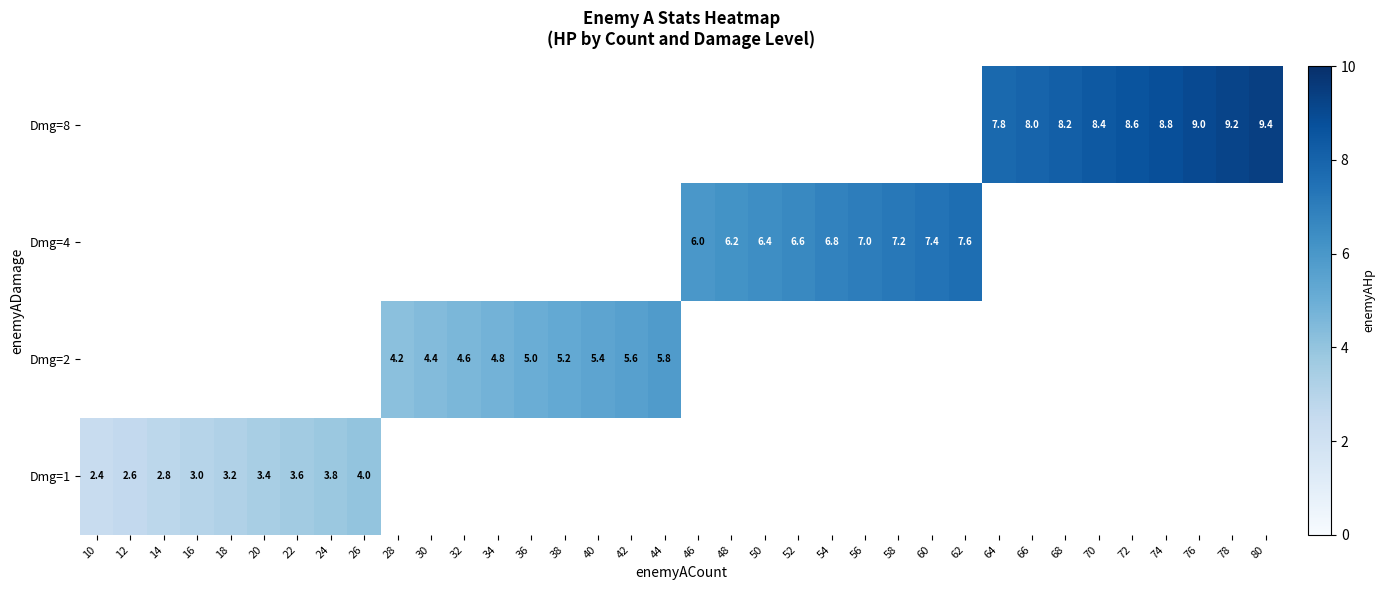

Where does the row_2 series first go above 6?

48